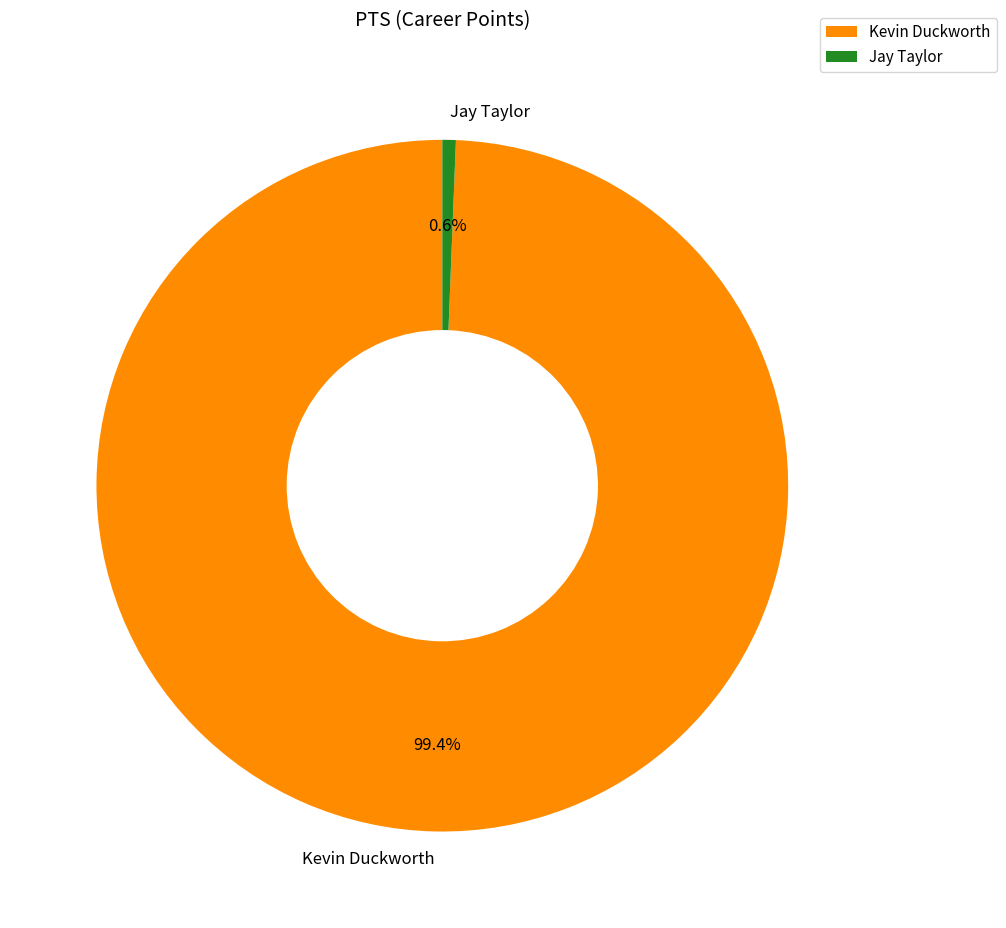

Does Jay Taylor represent more than half of the total?

No